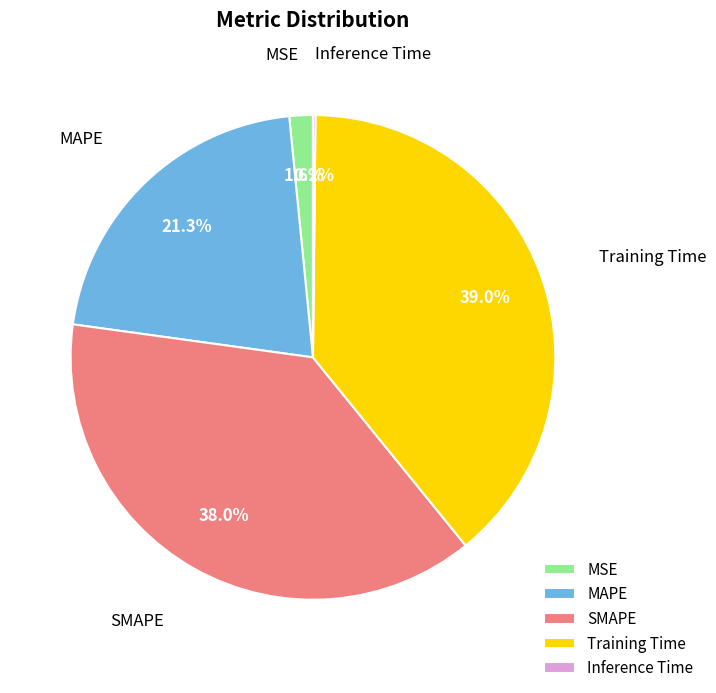

Approximately how many times larger is the value at MAPE compared to Training Time?

0.5